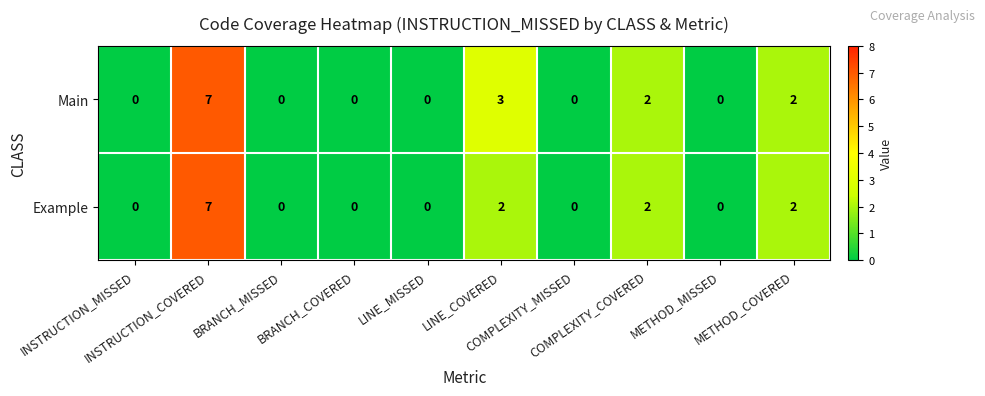

How many Example values are between 0 and 2?

9